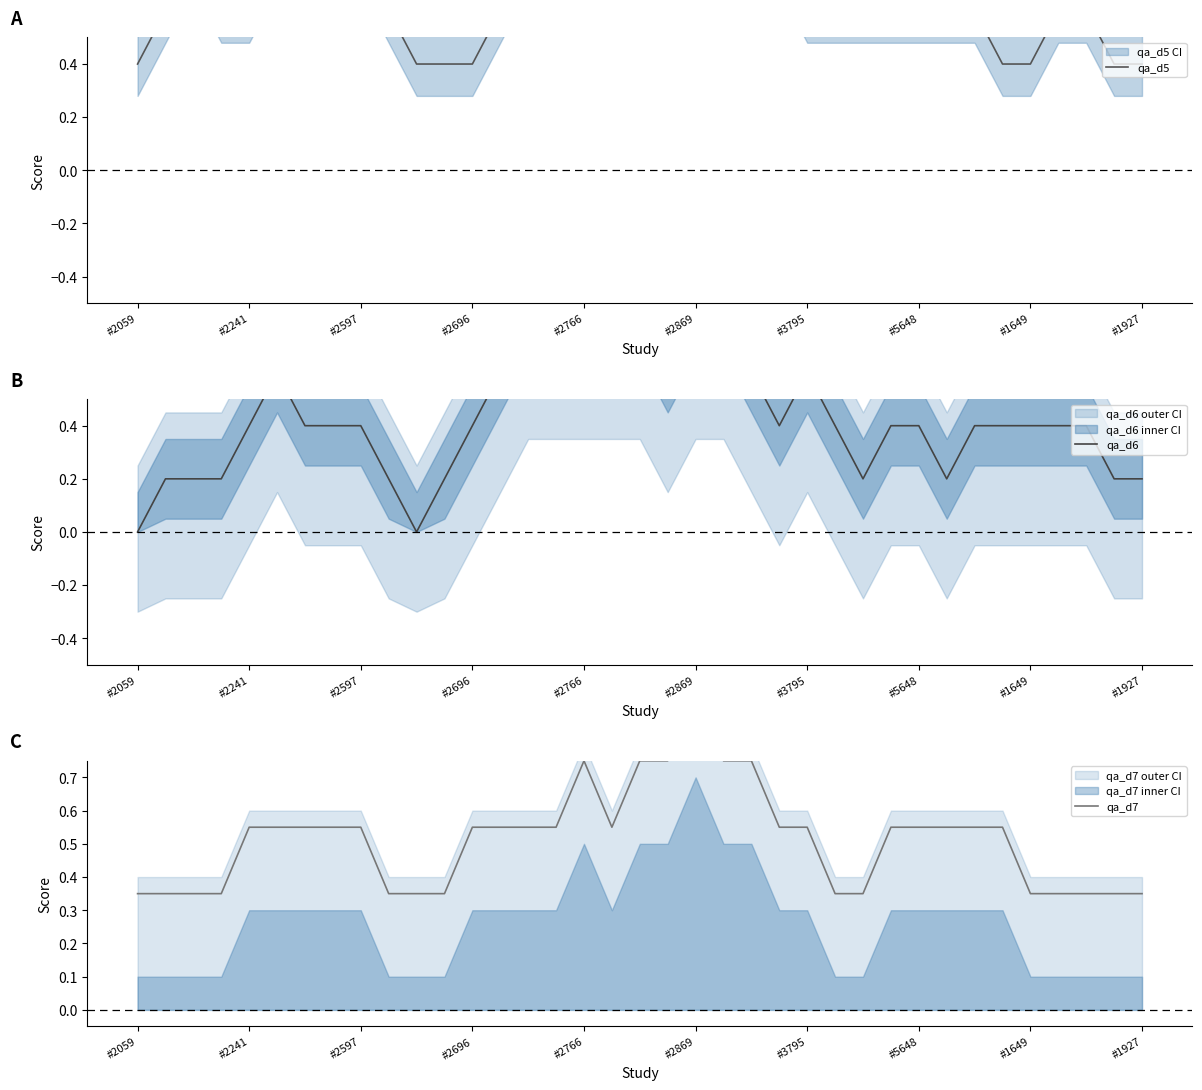

What is the total value across all series at #2766?

2.4